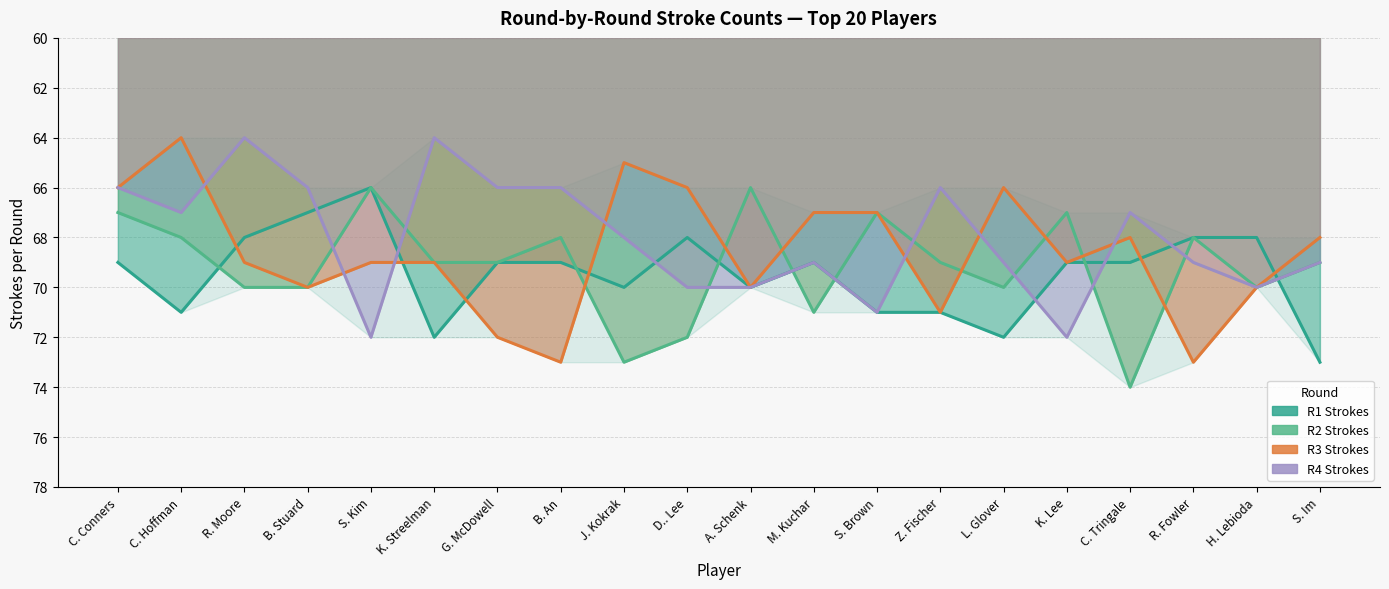

Where is the first local maximum for R4 Strokes?

C. Hoffman